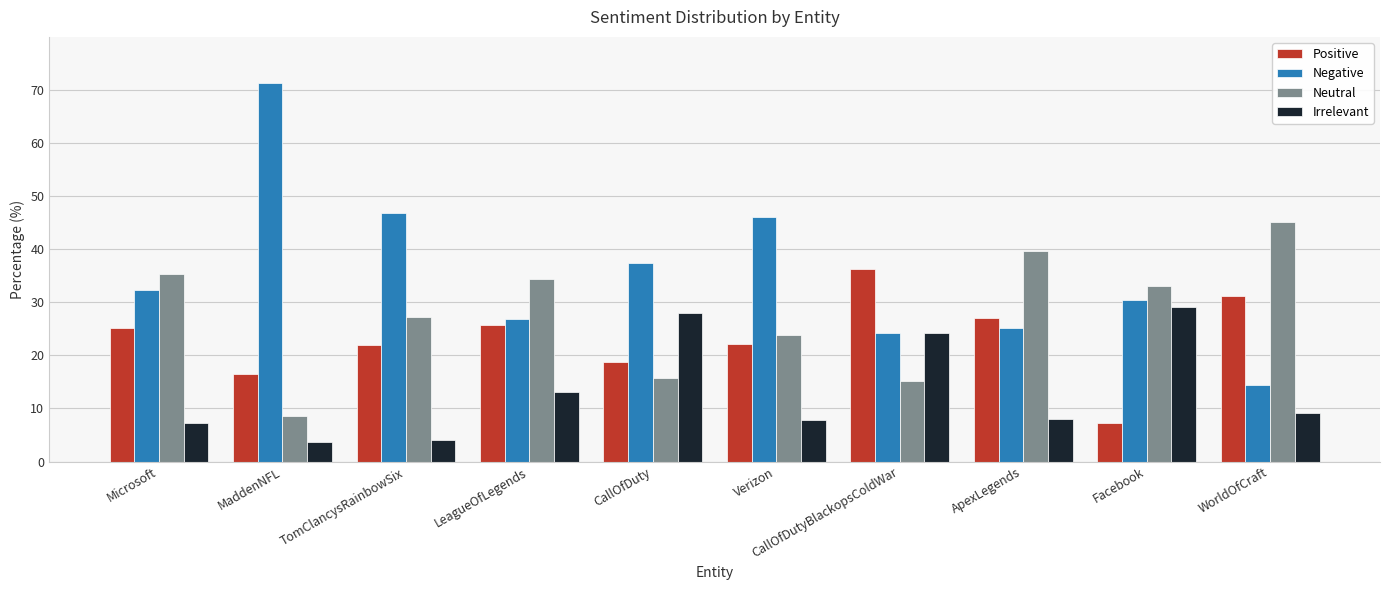

What is the difference between the Positive values at CallOfDutyBlackopsColdWar and MaddenNFL?

19.9